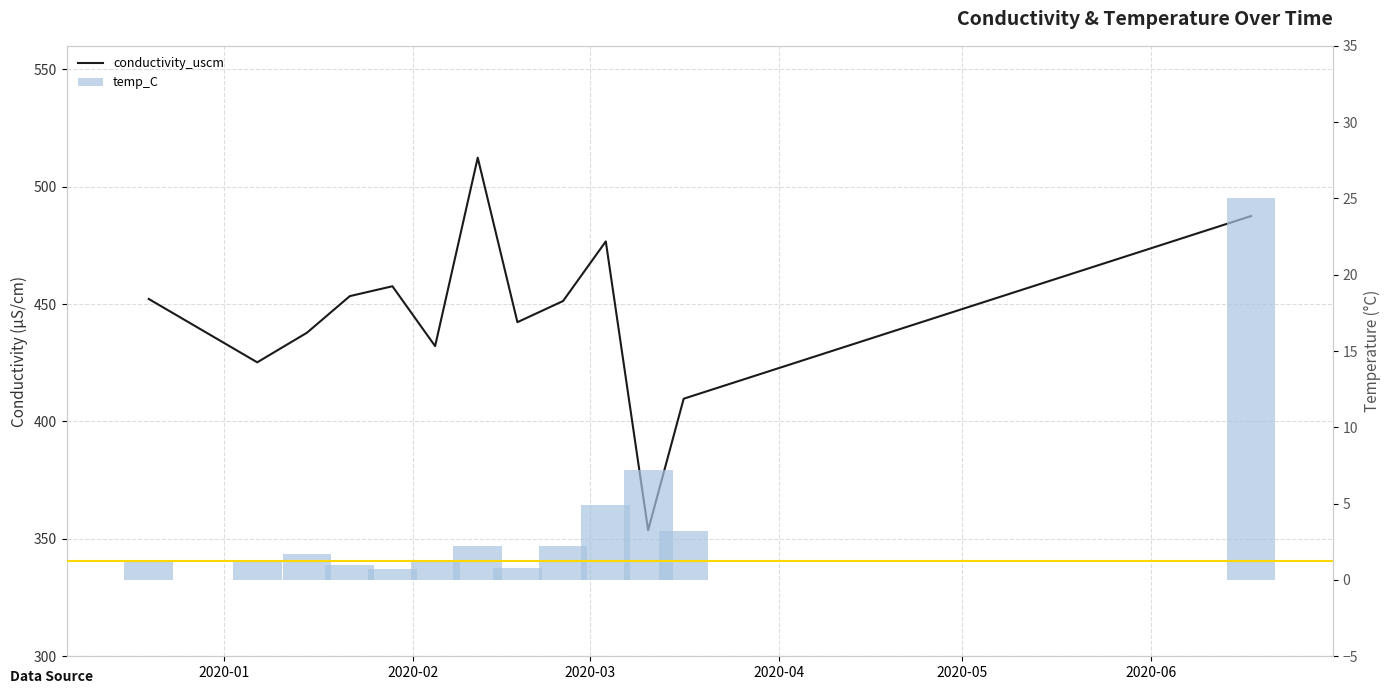

Is the value of conductivity_uscm at 10 greater than the value of temp_C at 2020-03?

Yes